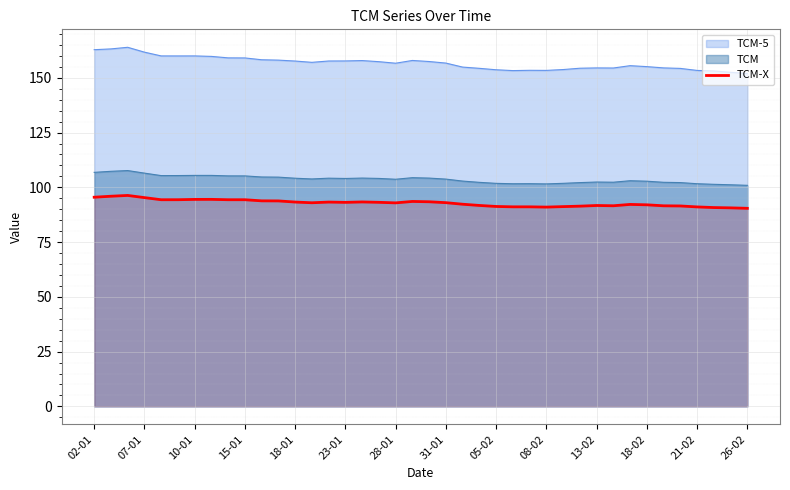

True or false: TCM-5 and TCM-X cross at least once.

False